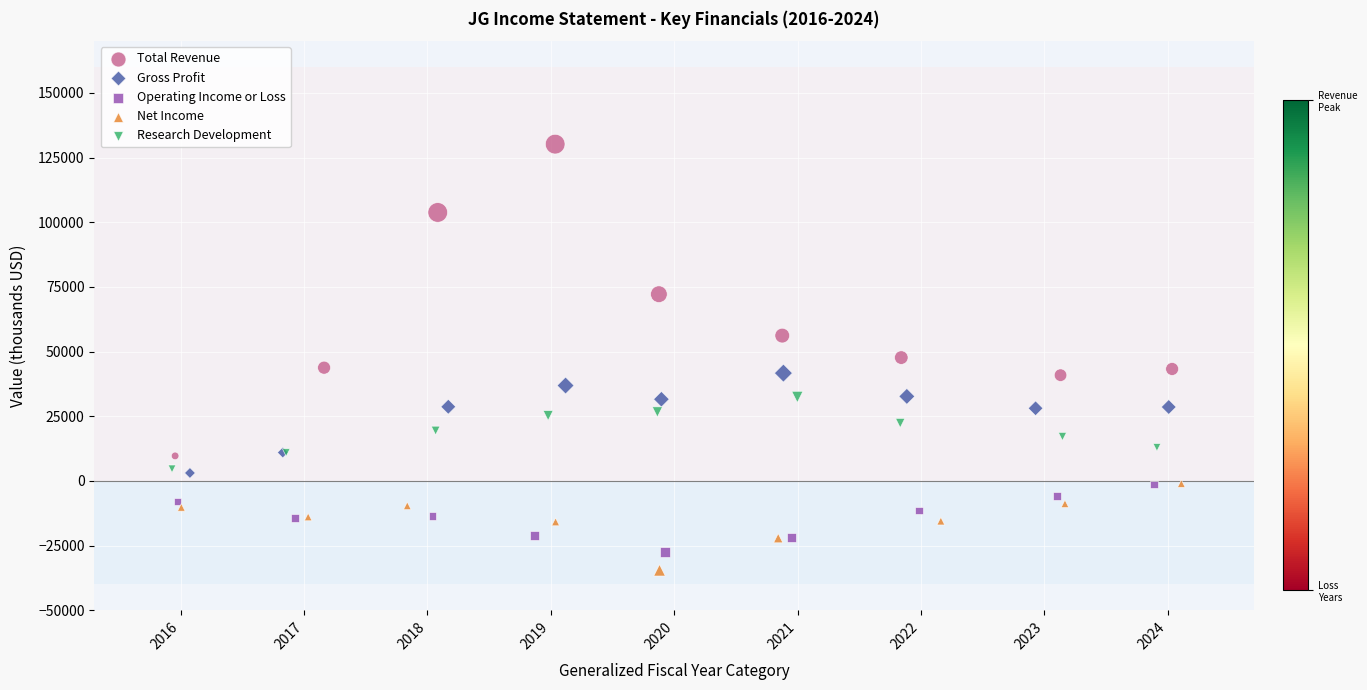

Which series has the largest Y range (max minus min)?

Total Revenue